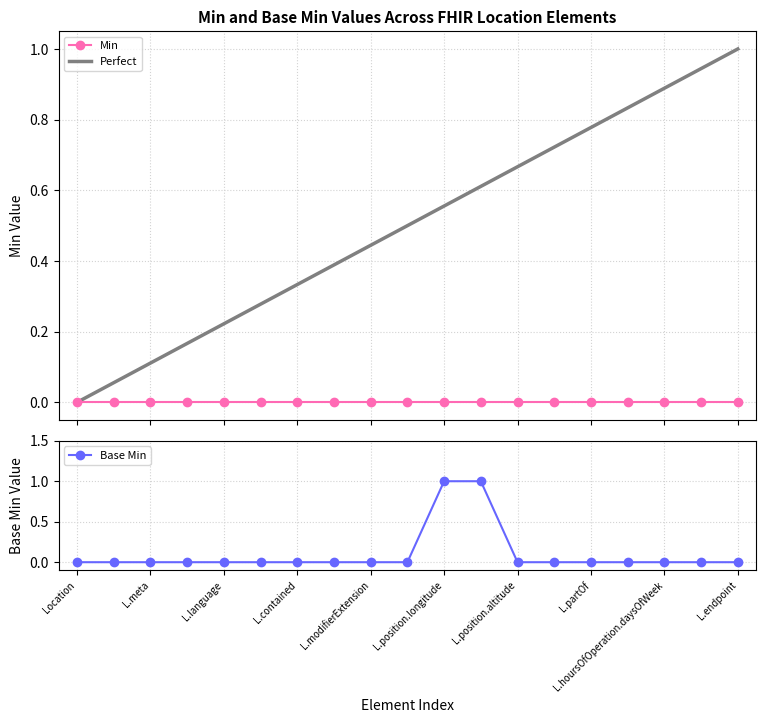

What is the greatest value displayed?

1